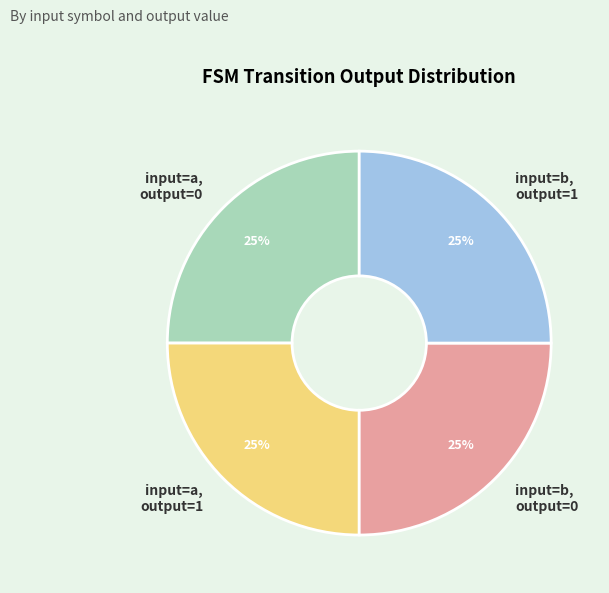

Is there any slice that represents more than half of the pie?

No